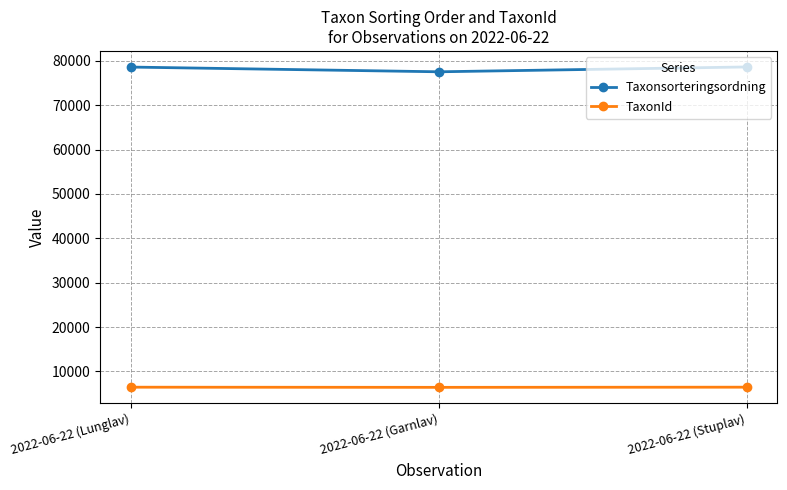

Where is Taxonsorteringsordning nearest to the value 78051?

2022-06-22 (Lunglav)